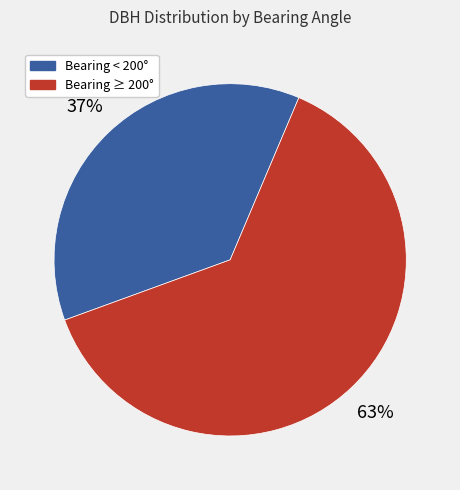

Is there any slice that represents more than half of the pie?

Yes